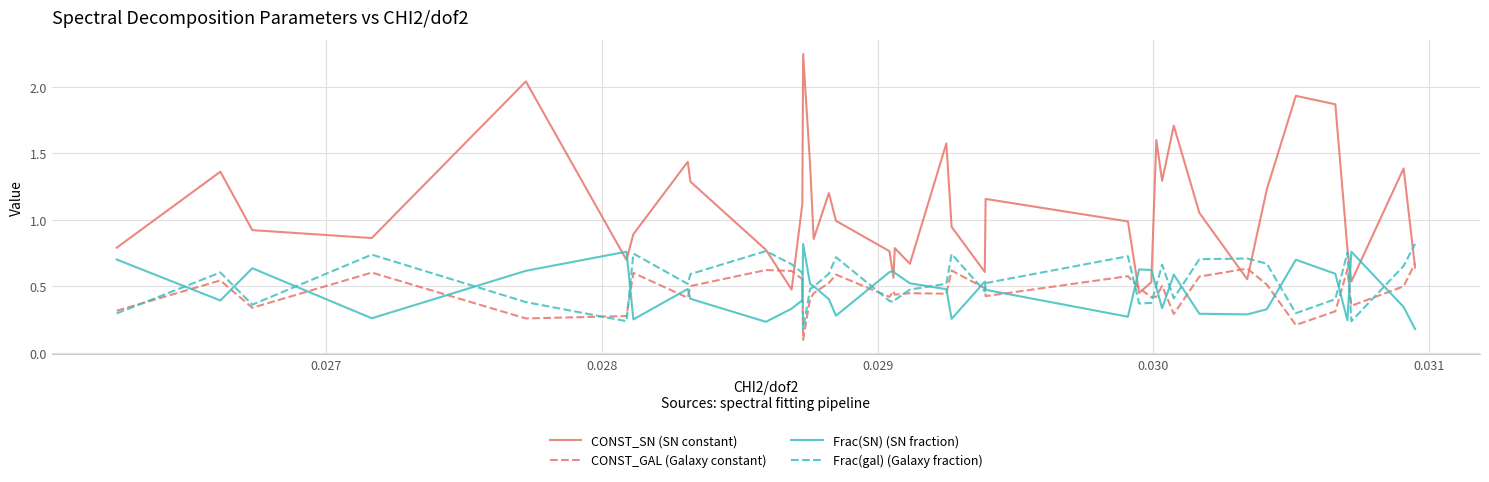

Which series has the largest range (max minus min)?

CONST_SN (SN constant)